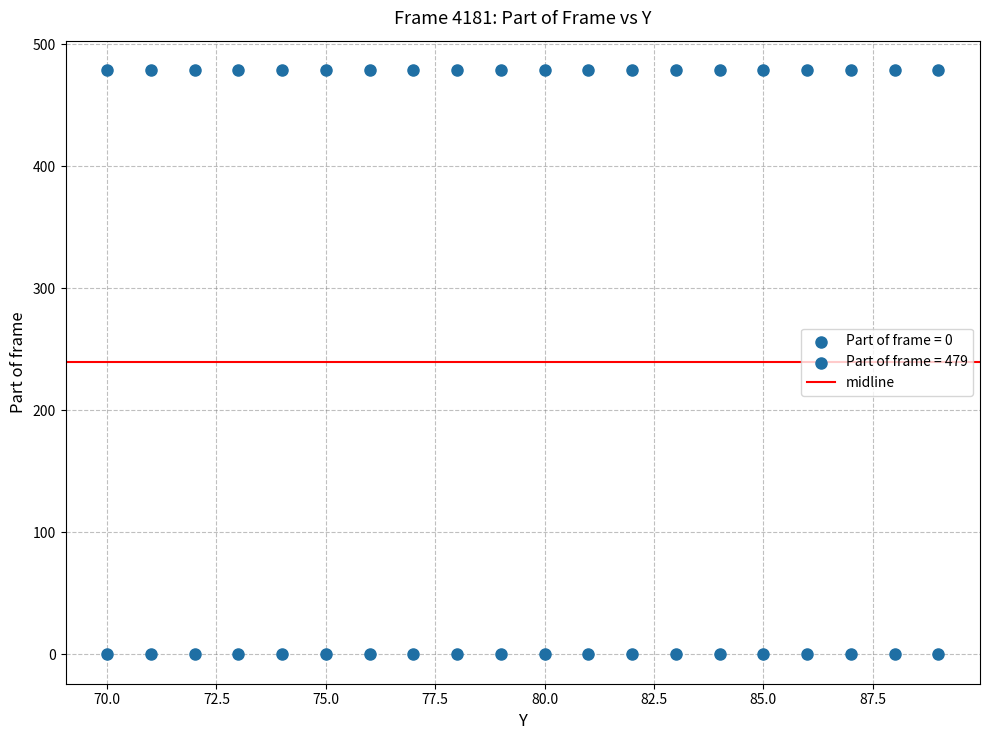

How many points are shown in the scatter plot?

40